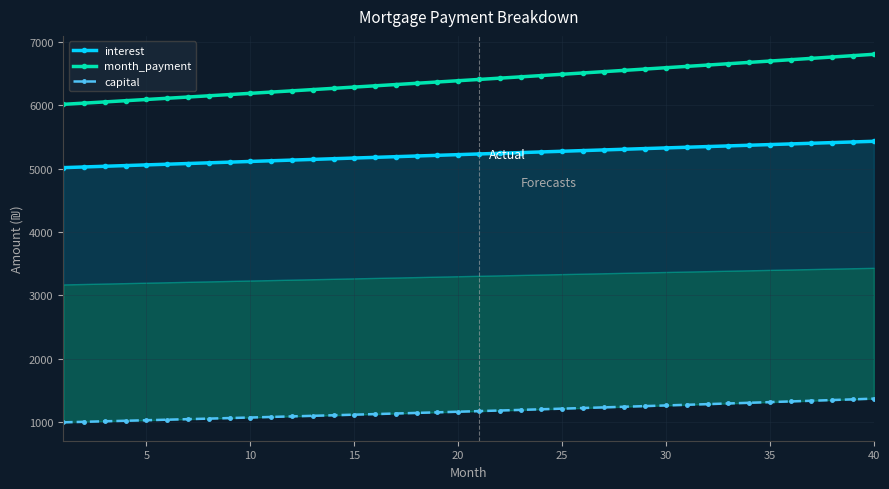

What are all the series names shown in the legend?

interest, month_payment, capital